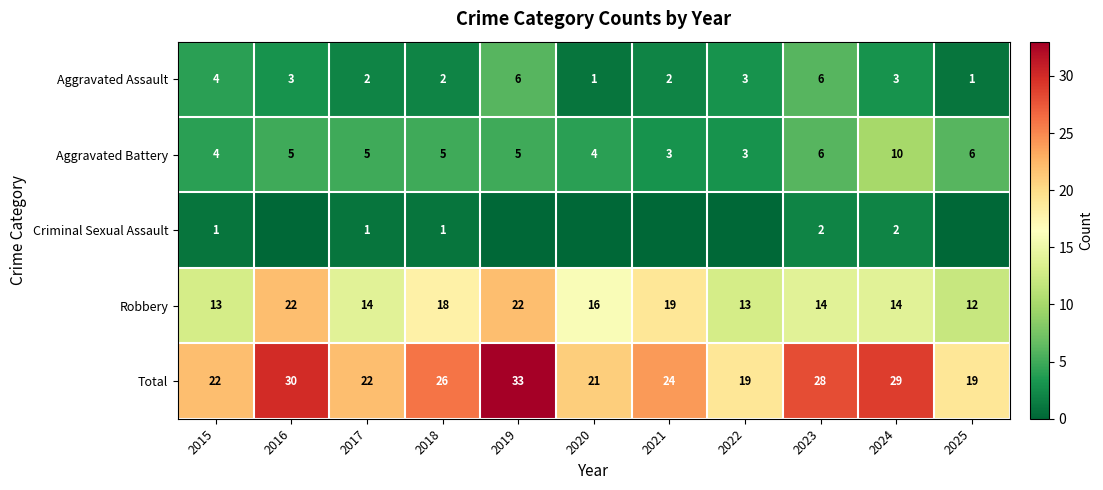

The value of Aggravated Battery at 2024 is 10. True or false?

True